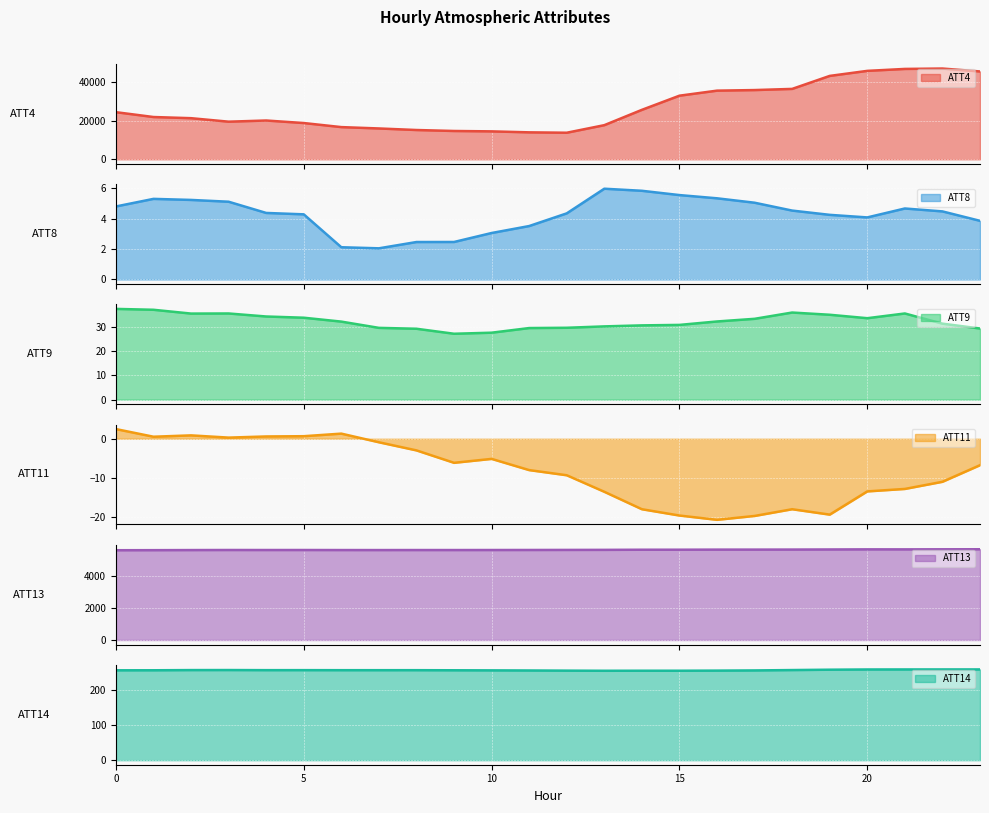

What is the difference between the ATT14 values at 11 and 0?

0.5